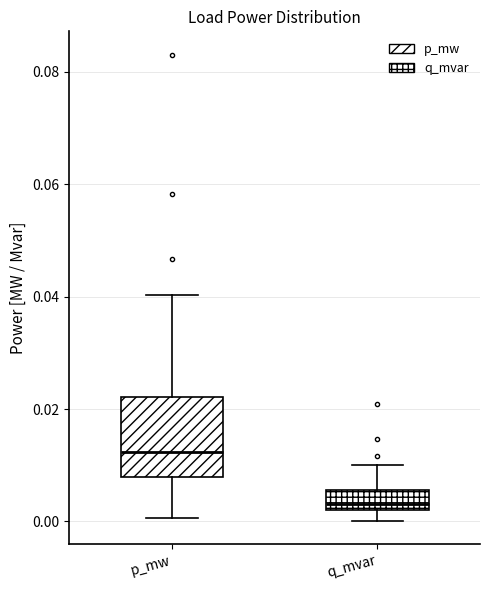

Reading left to right, read every box against the y-axis: the position of its median line, the range the box covers, and the ends of its whiskers. The values are not printed on the chart, so give them approximately, as read against the axis.

p_mw: median 0.012, box 0.008 to 0.022, whiskers 0.000 to 0.040
q_mvar: median 0.004, box 0.002 to 0.006, whiskers 0.000 to 0.010